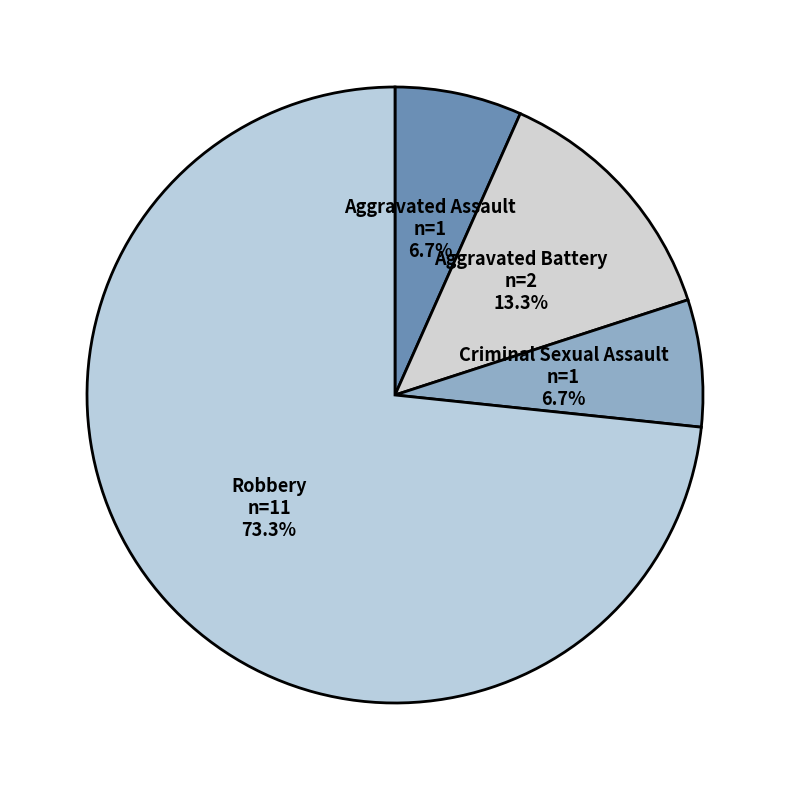

Approximately how many times larger is the value at Criminal Sexual Assault compared to Aggravated Assault?

1.0